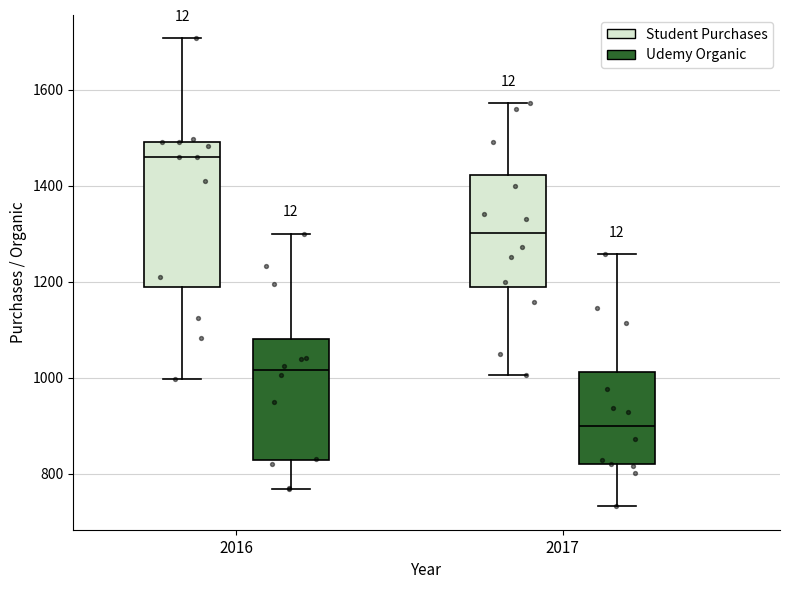

Reading left to right, transcribe this box plot: for each box, give where its median line is, the range the box spans, and where its two whiskers end, as read against the y-axis. The values are not printed on the chart, so give them approximately, as read against the axis.

2016 (Student Purchases): median 1460, box 1180 to 1500, whiskers 1000 to 1700
2016 (Udemy Organic): median 1020, box 820 to 1080, whiskers 760 to 1300
2017 (Student Purchases): median 1300, box 1180 to 1420, whiskers 1000 to 1580
2017 (Udemy Organic): median 900, box 820 to 1020, whiskers 740 to 1260